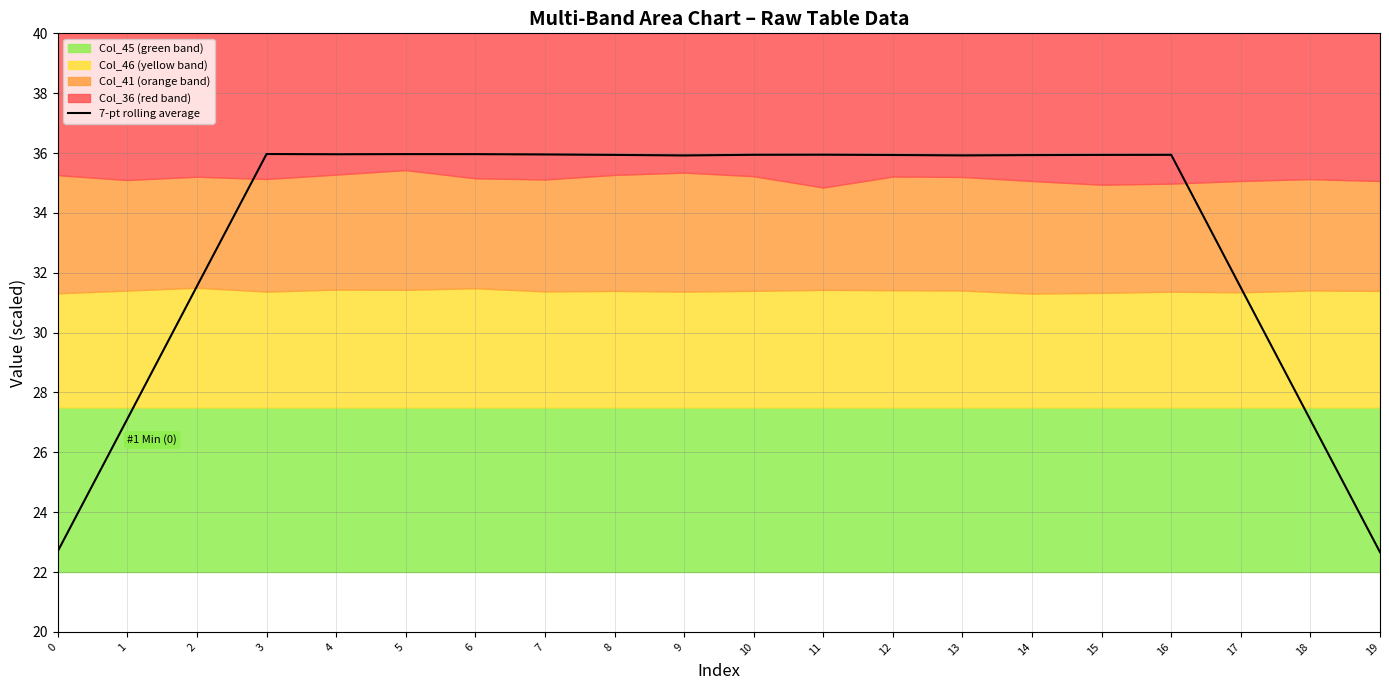

Reading left to right, list all the values displayed in this chart.

22.7	27.1	31.6	36.0	36.0	36.0	36.0	36.0	35.9	35.9	35.9	35.9	35.9	35.9	35.9	35.9	35.9	31.5	27.1	22.7